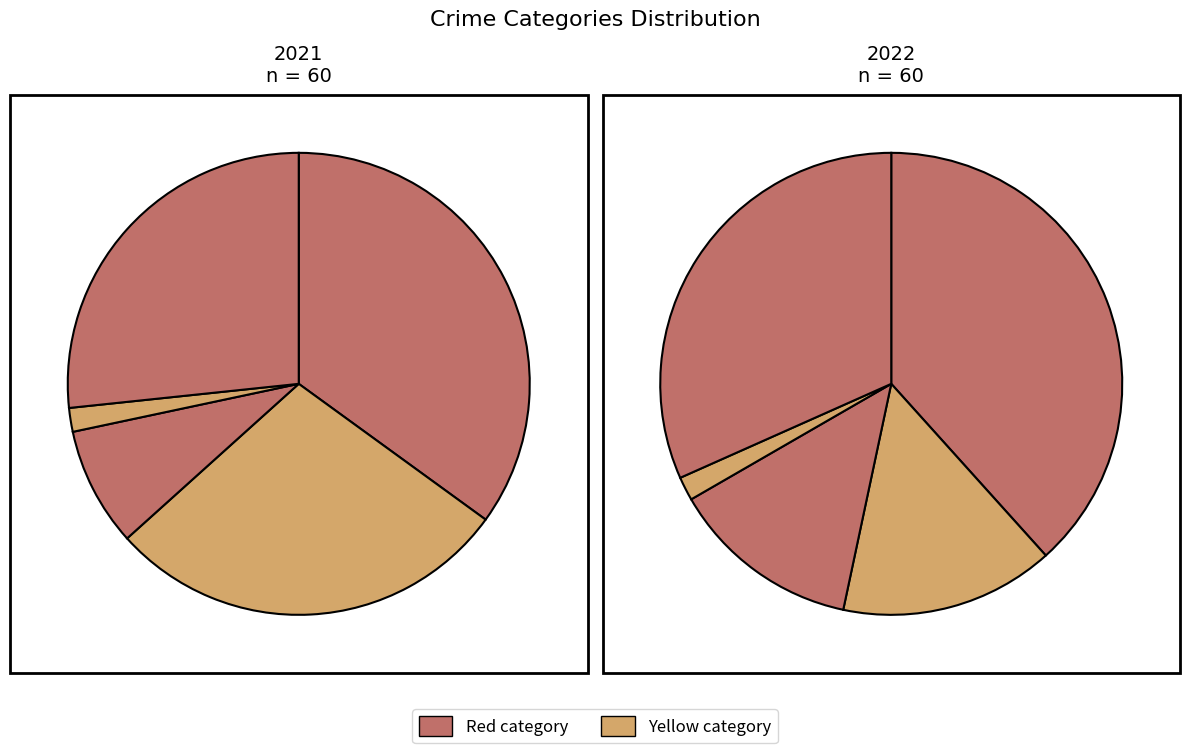

Do 3 and 2 together represent more than half of the pie?

No